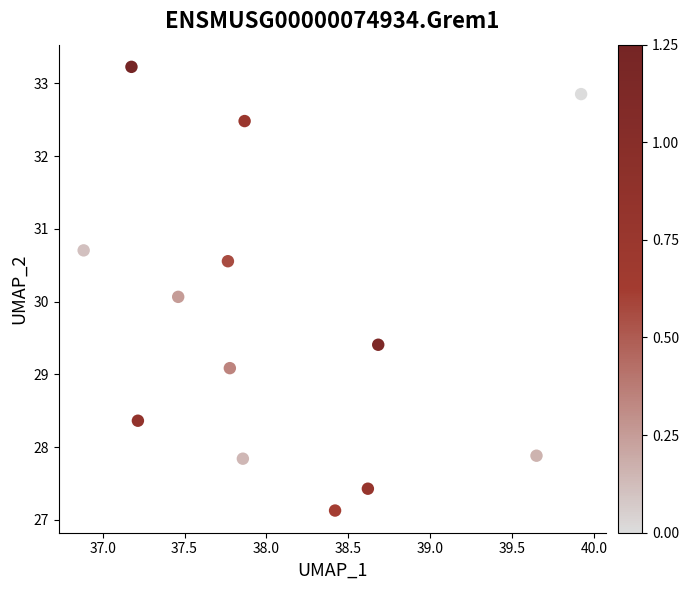

What is the range of X values (max minus min)?

3.0